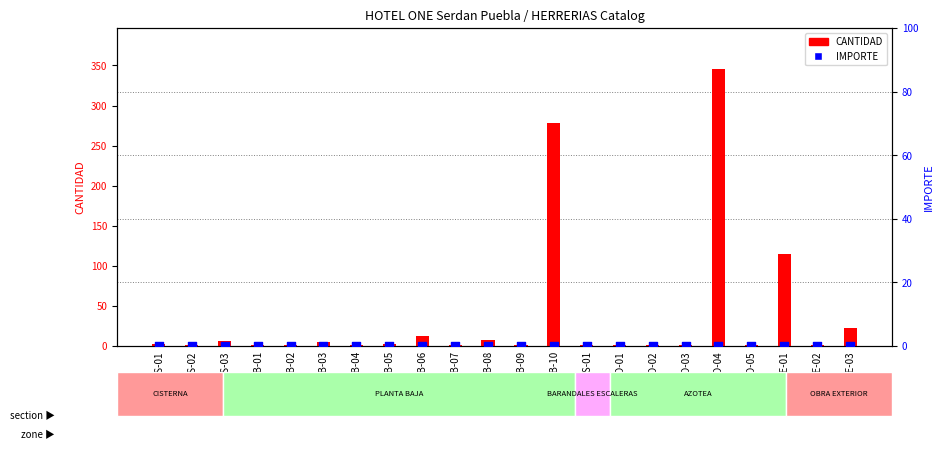

What is the total value across all series at HE-PB-10?

278.8